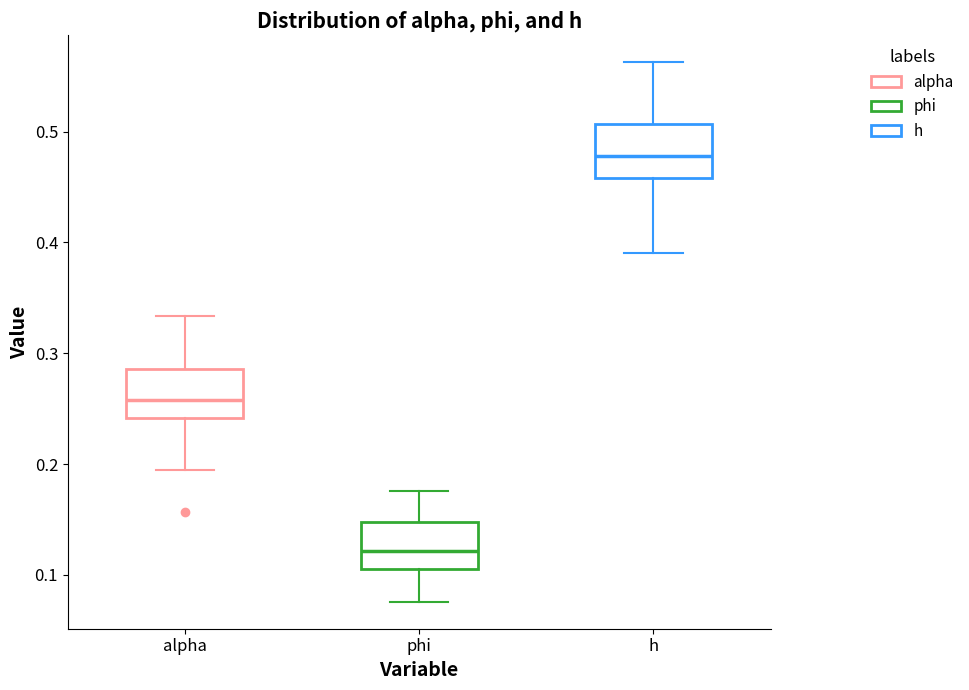

Reading left to right, read every box against the y-axis: the position of its median line, the range the box covers, and the ends of its whiskers. The values are not printed on the chart, so give them approximately, as read against the axis.

alpha: median 0.26, box 0.24 to 0.29, whiskers 0.19 to 0.33
phi: median 0.12, box 0.11 to 0.15, whiskers 0.08 to 0.18
h: median 0.48, box 0.46 to 0.51, whiskers 0.39 to 0.56